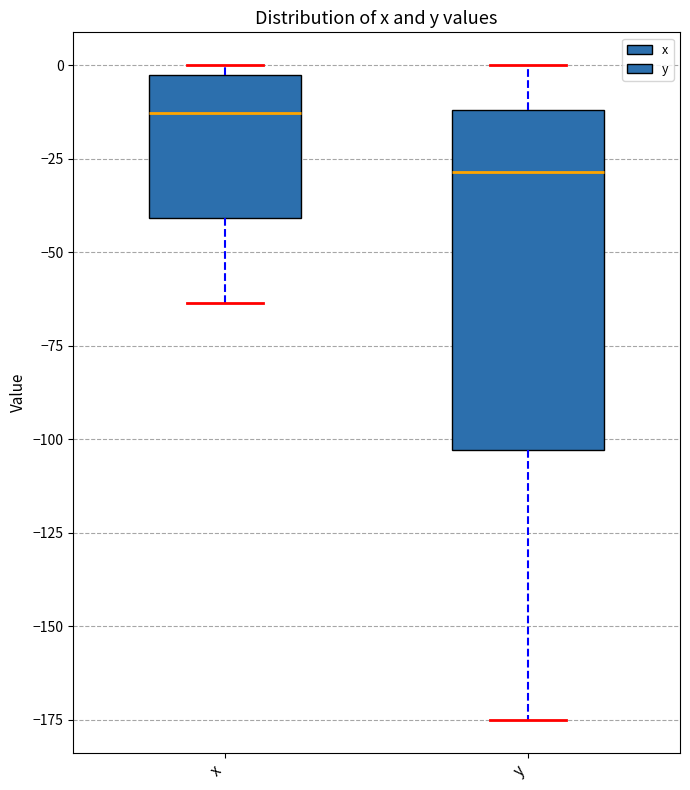

Comparing the boxes themselves (not the whiskers), which one is the tallest?

y